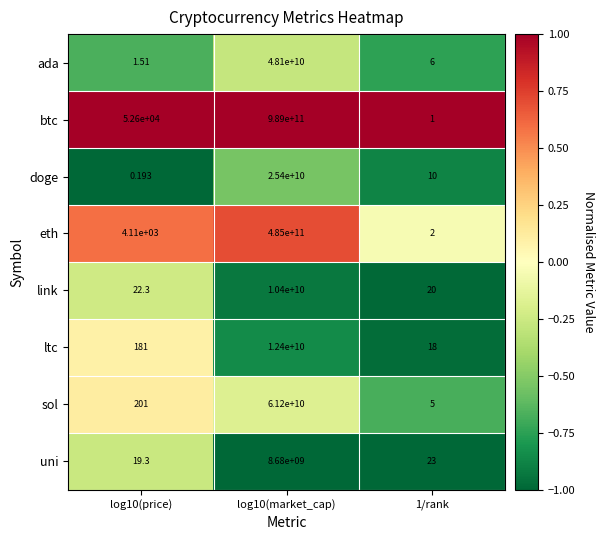

Which series has the largest total across all categories?

btc